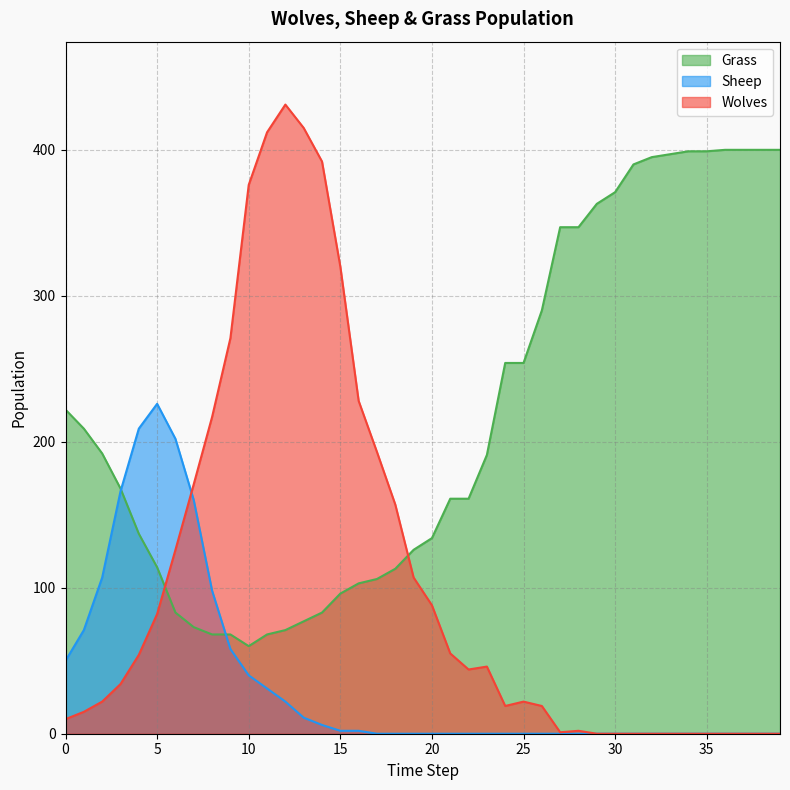

Which series changed the most between 6 and 37?

Grass